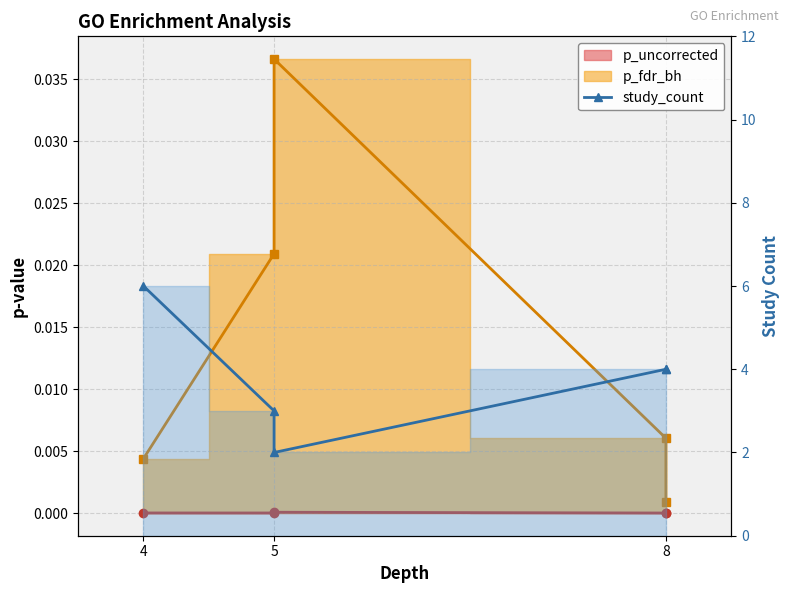

Reading right to left, transcribe all the data shown in this chart.

4	4	2	3	6